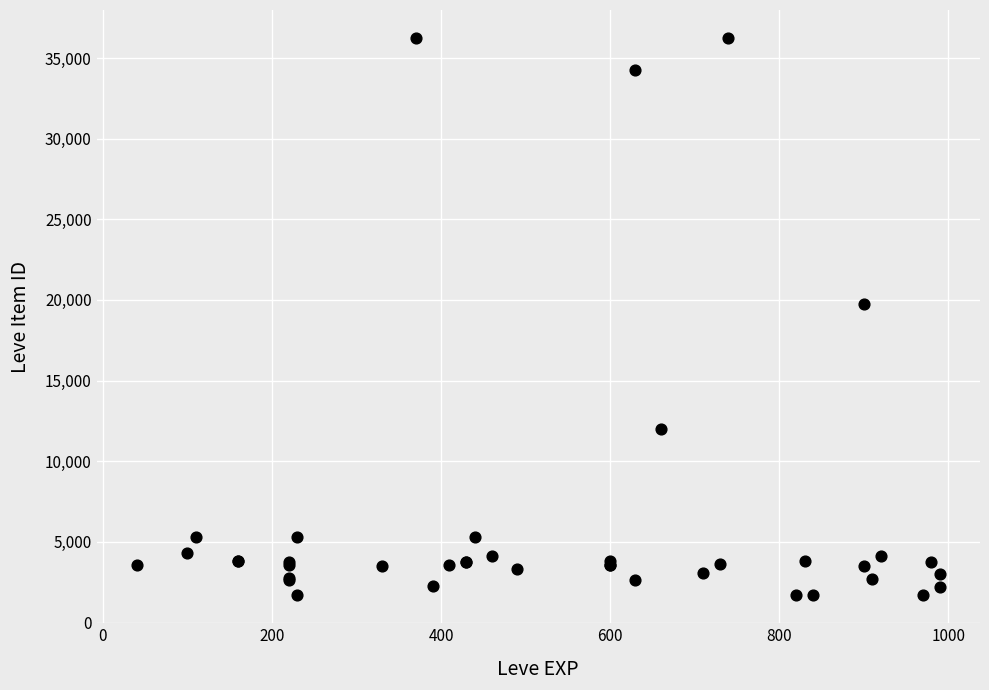

What Y value in the scatter plot is closest to 18967?

19744